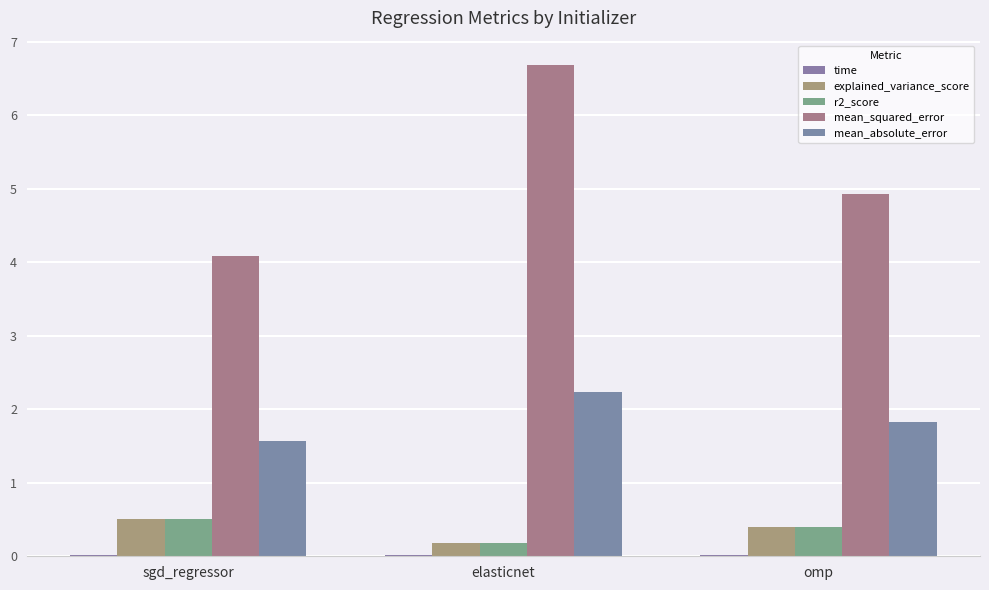

Reading right to left, list all the values displayed in this chart.

time: omp=0.0	elasticnet=0.0	sgd_regressor=0.0
explained_variance_score: omp=0.4	elasticnet=0.2	sgd_regressor=0.5
r2_score: omp=0.4	elasticnet=0.2	sgd_regressor=0.5
mean_squared_error: omp=4.9	elasticnet=6.7	sgd_regressor=4.1
mean_absolute_error: omp=1.8	elasticnet=2.2	sgd_regressor=1.6